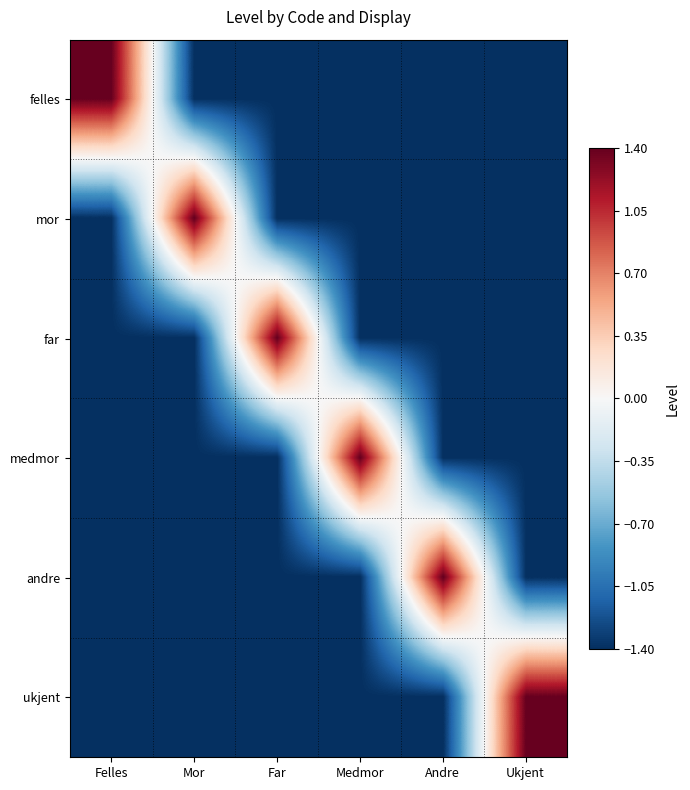

Reading right to left, list all the values displayed in this chart.

felles: Ukjent=-1.4	Andre=-1.4	Medmor=-1.4	Far=-1.4	Mor=-1.4	Felles=1.4
mor: Ukjent=-1.4	Andre=-1.4	Medmor=-1.4	Far=-1.4	Mor=1.4	Felles=-1.4
far: Ukjent=-1.4	Andre=-1.4	Medmor=-1.4	Far=1.4	Mor=-1.4	Felles=-1.4
medmor: Ukjent=-1.4	Andre=-1.4	Medmor=1.4	Far=-1.4	Mor=-1.4	Felles=-1.4
andre: Ukjent=-1.4	Andre=1.4	Medmor=-1.4	Far=-1.4	Mor=-1.4	Felles=-1.4
ukjent: Ukjent=1.4	Andre=-1.4	Medmor=-1.4	Far=-1.4	Mor=-1.4	Felles=-1.4